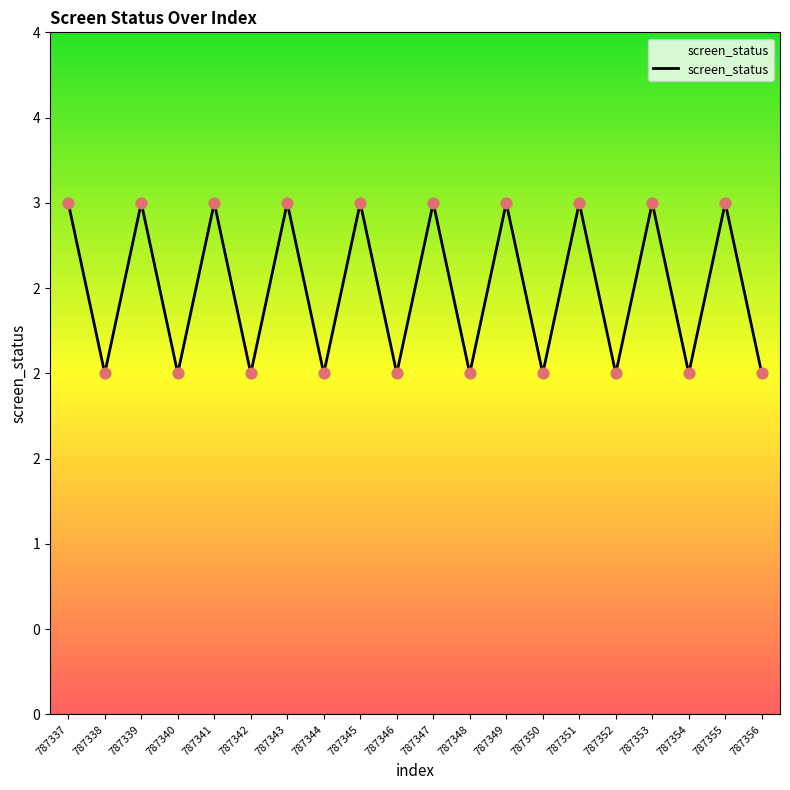

Which has a higher value, 787339 or 787345?

787339